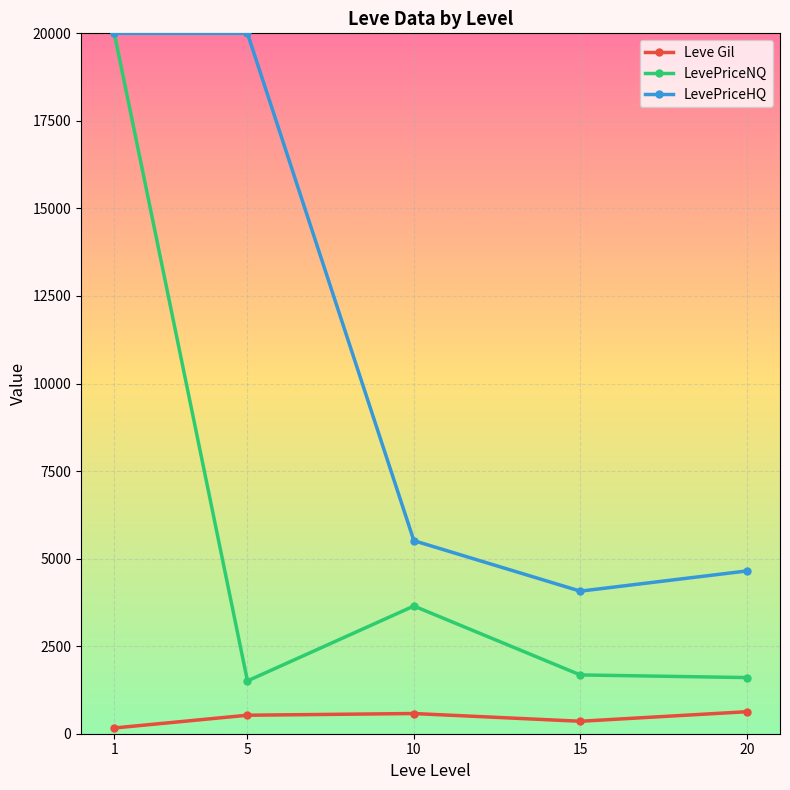

What is the value of the Leve Gil point at the 1st from the left?

163.5